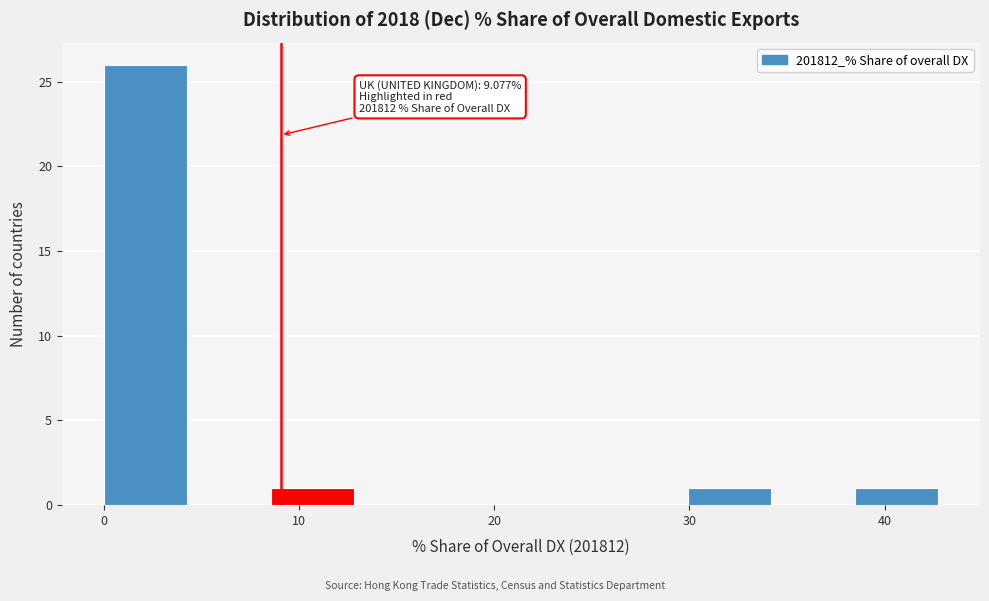

Over which range of the x-axis is the bar tallest?

0 to 4